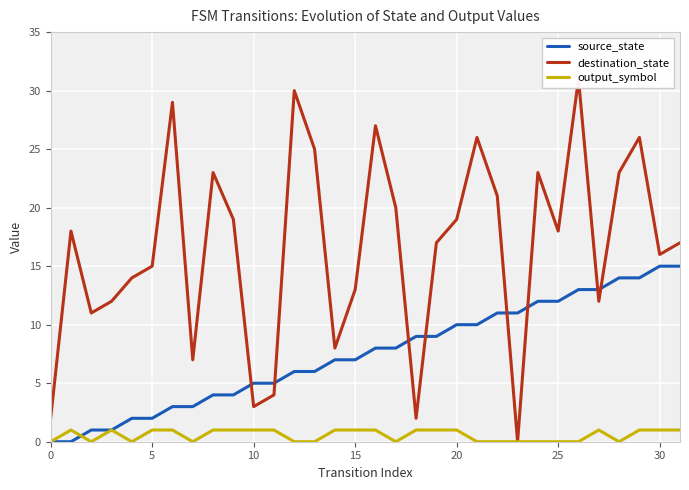

The value of output_symbol at 5 is 1. True or false?

True